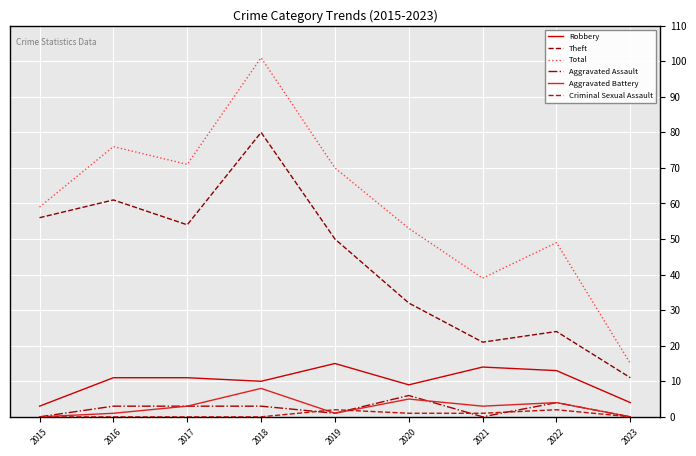

Reading left to right, transcribe all the data shown in this chart.

Robbery: 2015=3	2016=11	2017=11	2018=10	2019=15	2020=9	2021=14	2022=13	2023=4
Theft: 2015=56	2016=61	2017=54	2018=80	2019=50	2020=32	2021=21	2022=24	2023=11
Total: 2015=59	2016=76	2017=71	2018=101	2019=70	2020=53	2021=39	2022=49	2023=15
Aggravated Assault: 2015=0	2016=3	2017=3	2018=3	2019=1	2020=6	2021=0	2022=4	2023=0
Aggravated Battery: 2015=0	2016=1	2017=3	2018=8	2019=1	2020=5	2021=3	2022=4	2023=0
Criminal Sexual Assault: 2015=0	2016=0	2017=0	2018=0	2019=2	2020=1	2021=1	2022=2	2023=0